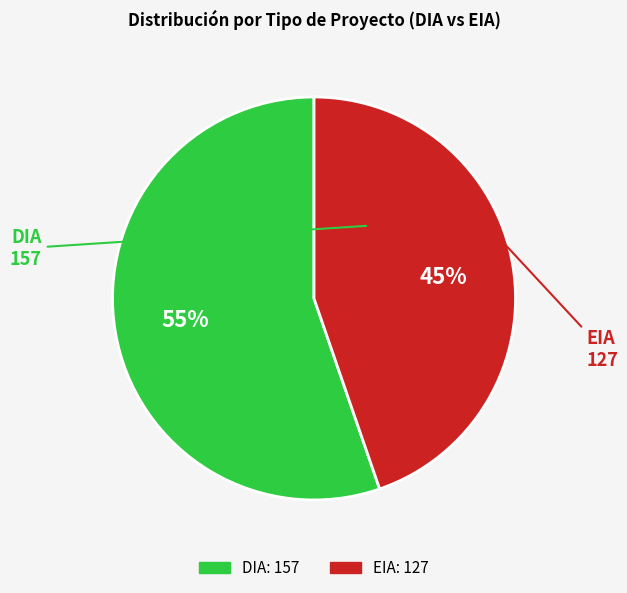

To the nearest percent, what portion does DIA represent?

55%